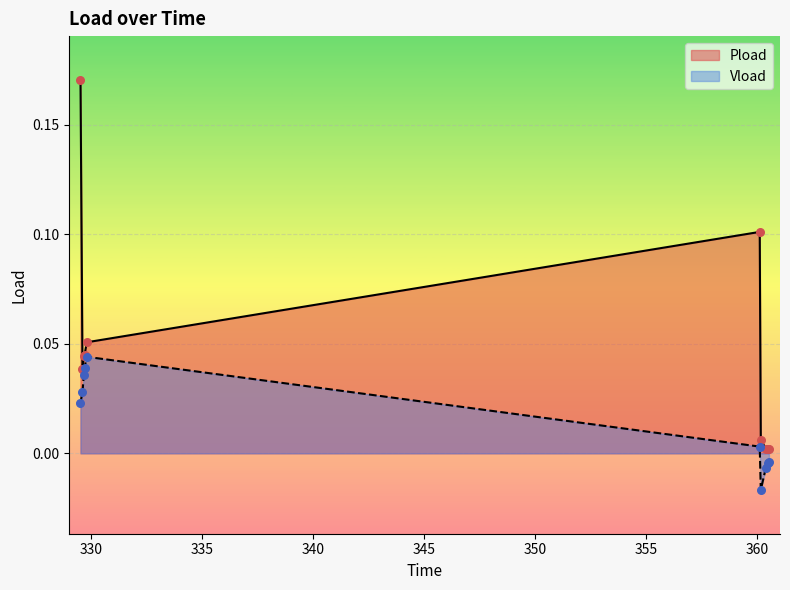

Is the value of Vload at 329.7 greater than the value of Pload at 329.604?

Yes